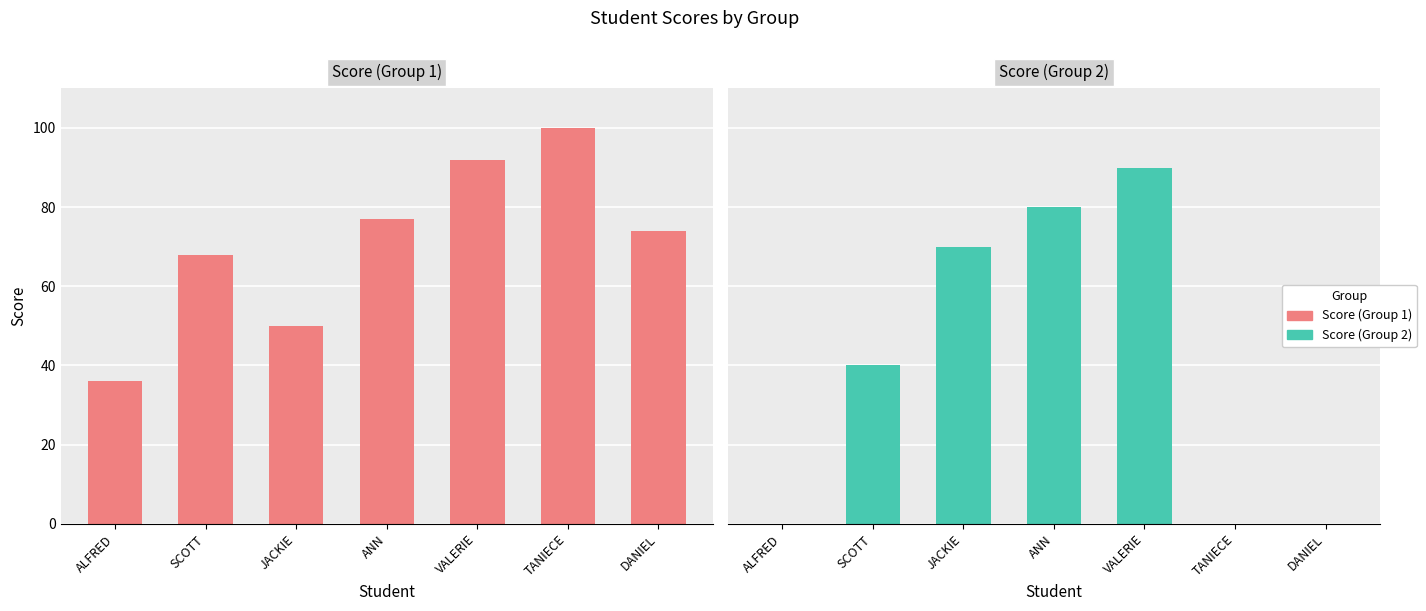

What is the spread (max minus min) of values at JACKIE?

20.0